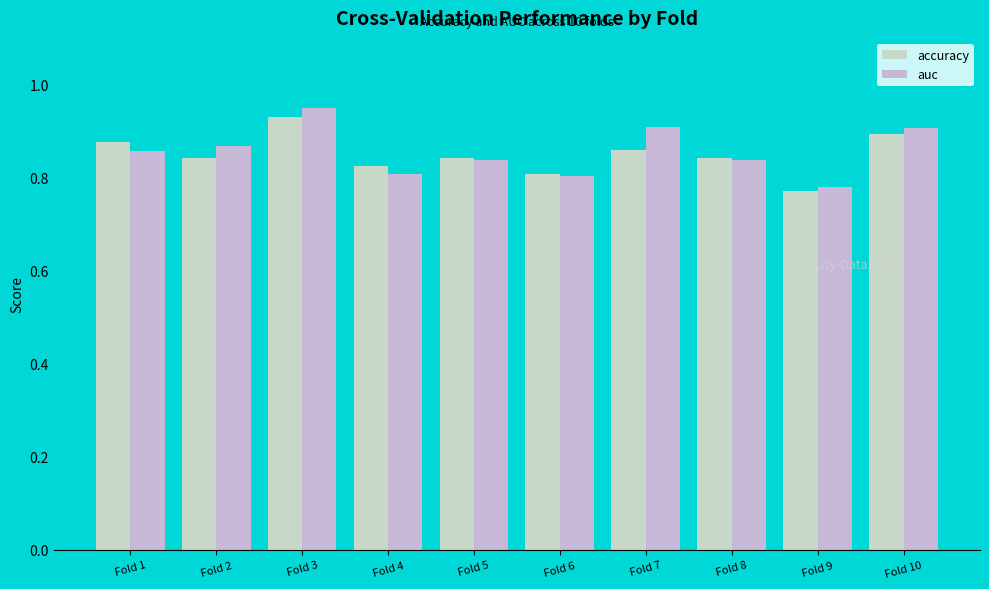

Count the accuracy values in the range 0 to 1.

10